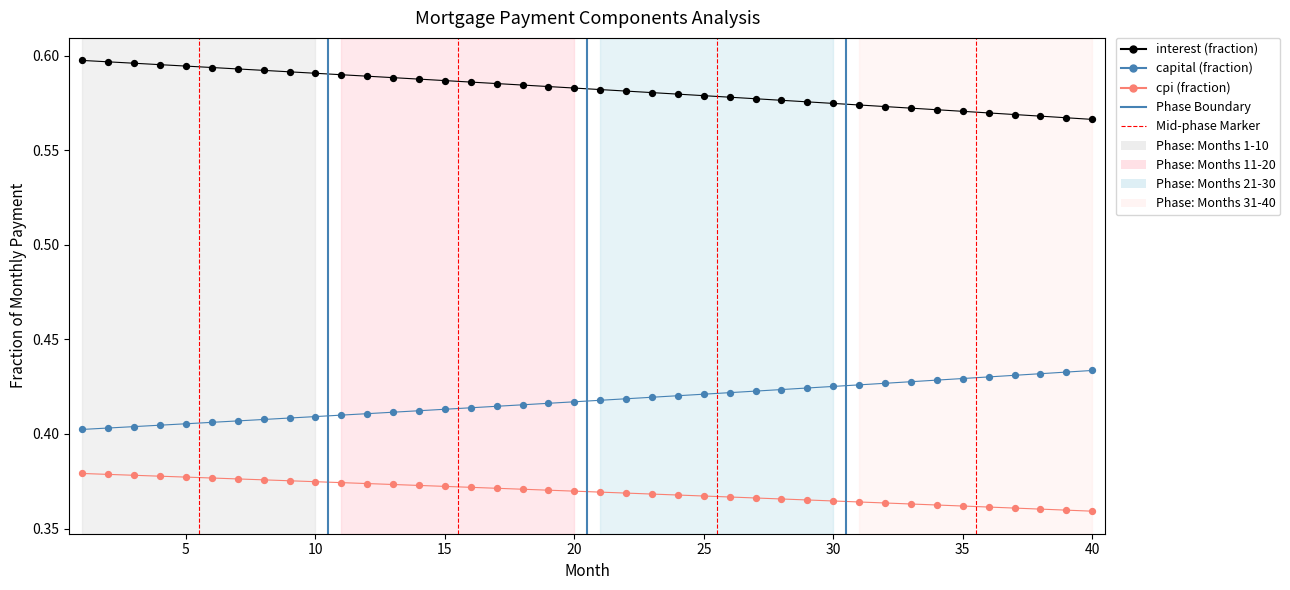

Does the chart have visible grid lines?

No